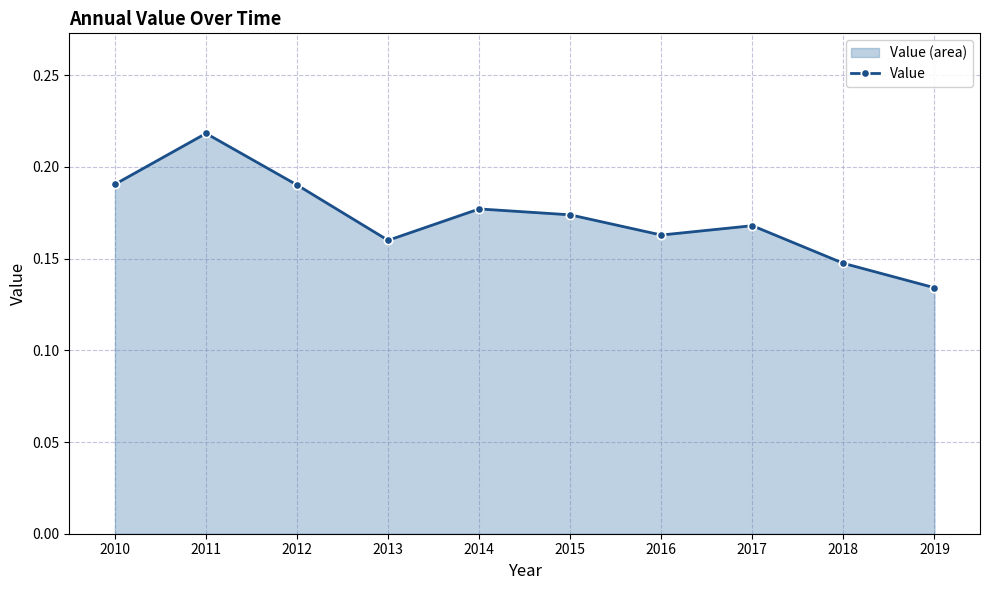

Rank the categories by value from lowest to highest.

2019, 2018, 2013, 2016, 2017, 2015, 2014, 2012, 2010, 2011